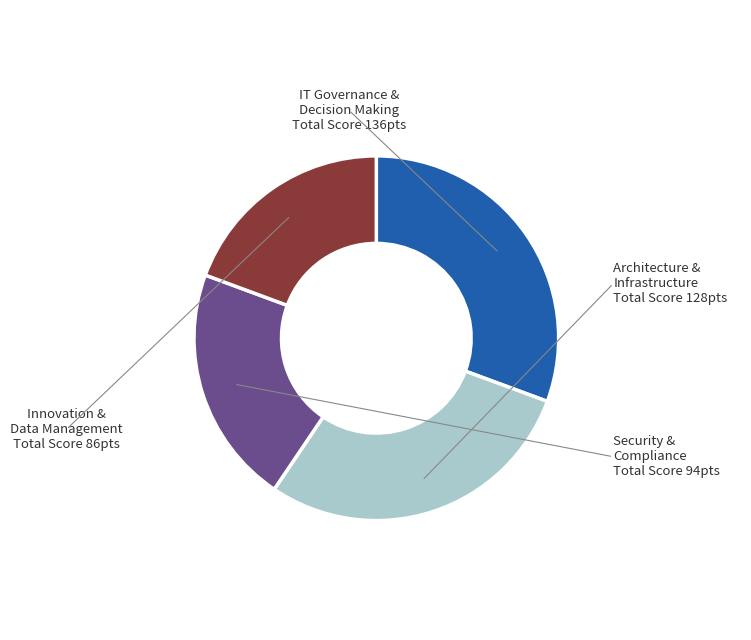

Count the number of slices in the pie.

4